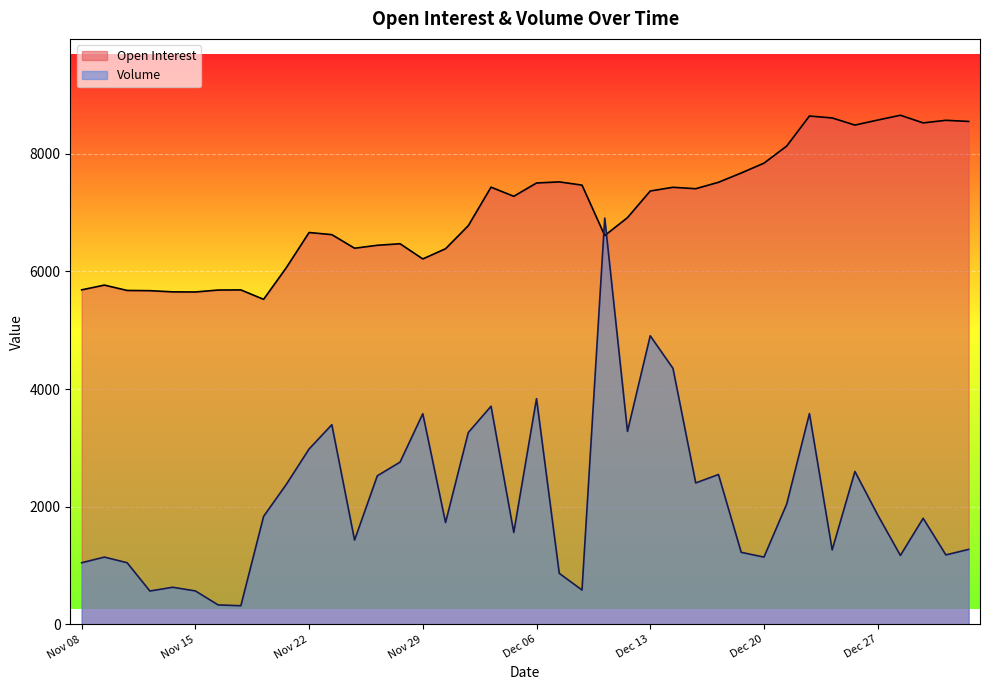

Is it true that Open Interest equals 5780 at Dec 28?

False